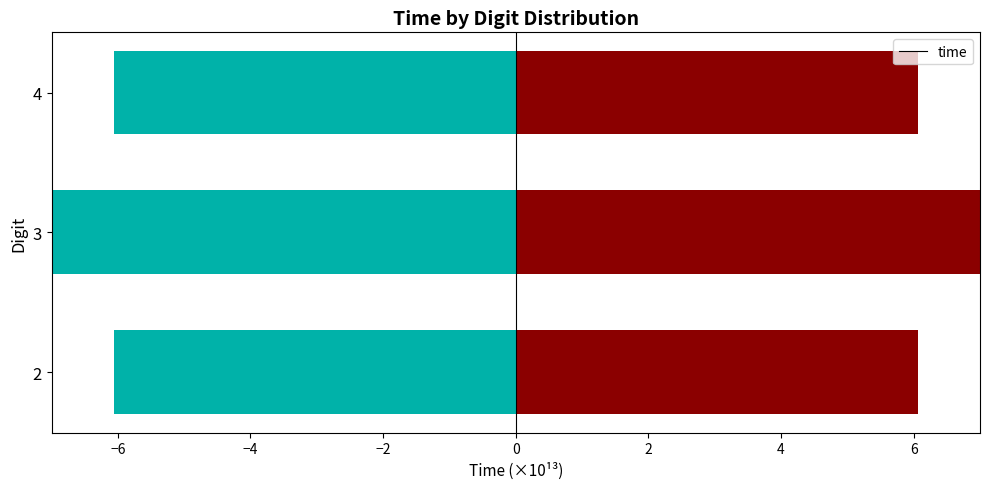

Reading right to left, list all the values displayed in this chart.

time: -6.1	-12.1	-6.1
time_right: 6.1	12.1	6.1